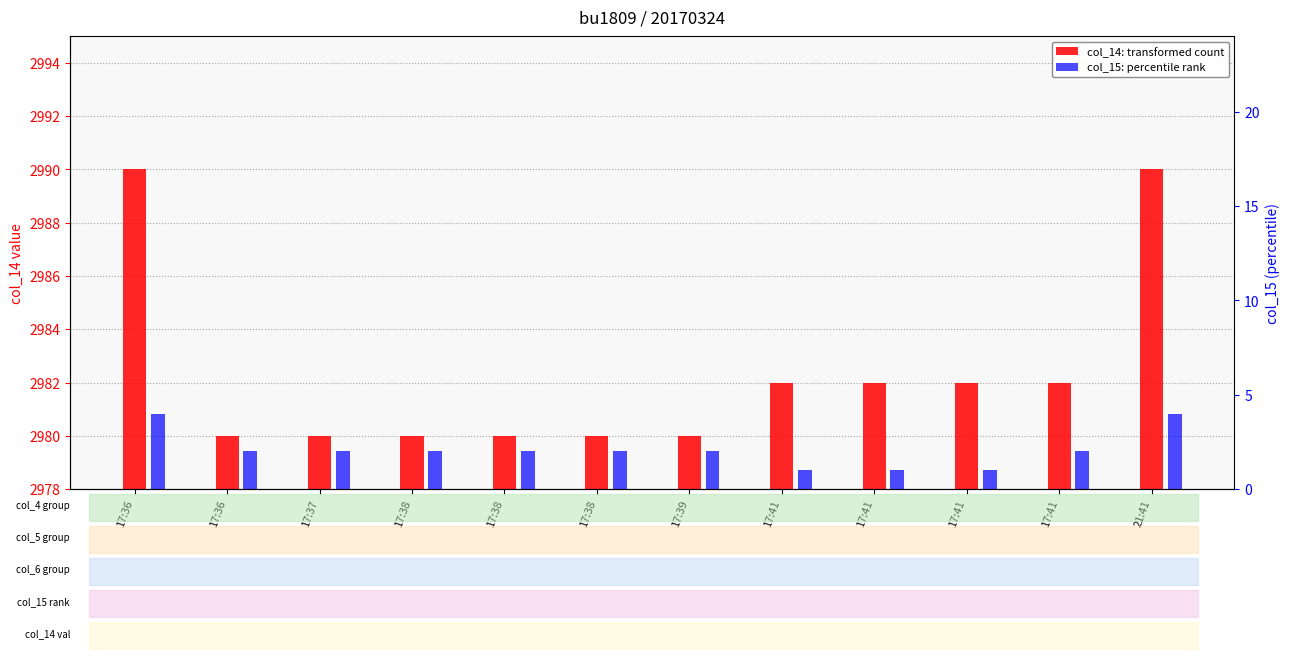

What is the sum of all col_15 values?

25